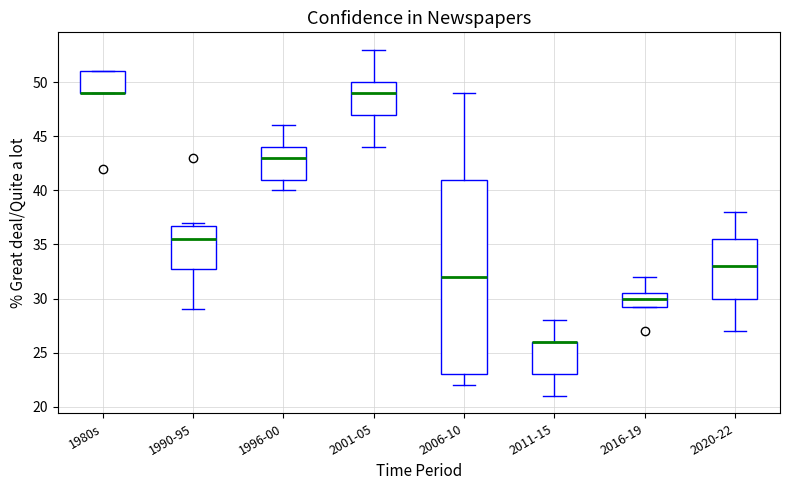

Which box is the tallest, from its lower edge to its upper edge?

2006-10